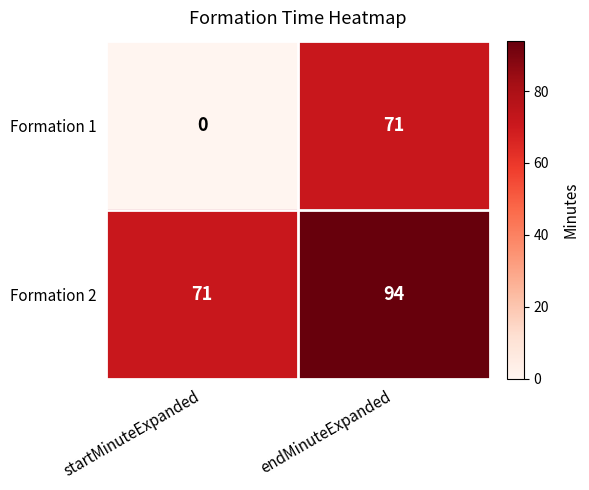

Reading left to right, transcribe all the data shown in this chart.

Formation 1: 0	71
Formation 2: 71	94